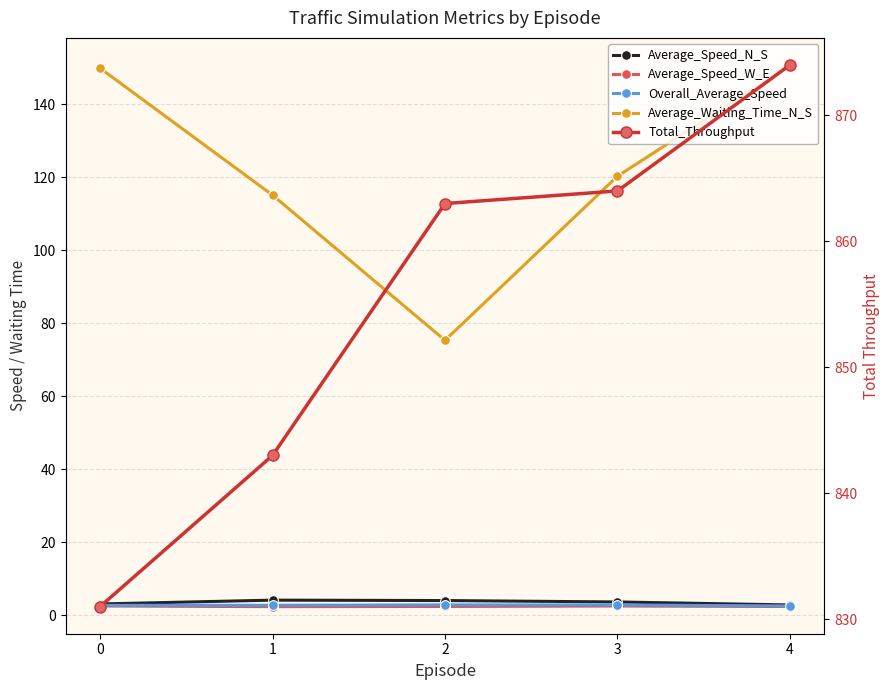

Reading left to right, list all the values displayed in this chart.

Average_Speed_N_S: 3.1	4.1	4.0	3.7	2.8
Average_Speed_W_E: 2.5	2.4	2.4	2.5	2.4
Overall_Average_Speed: 2.7	2.7	2.9	2.8	2.6
Average_Waiting_Time_N_S: 149.9	115.1	75.3	120.3	150.8
Total_Throughput: 831.0	843.0	863.0	864.0	874.0